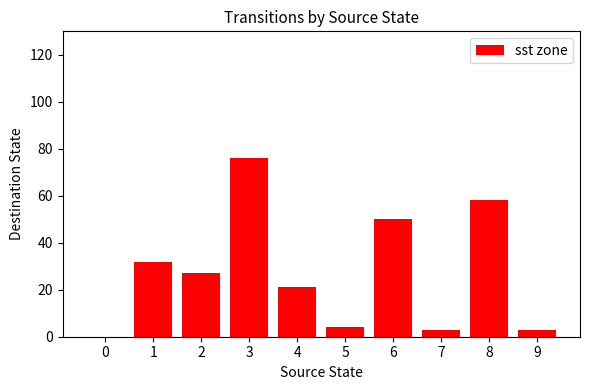

Where does the data first go above 27?

1